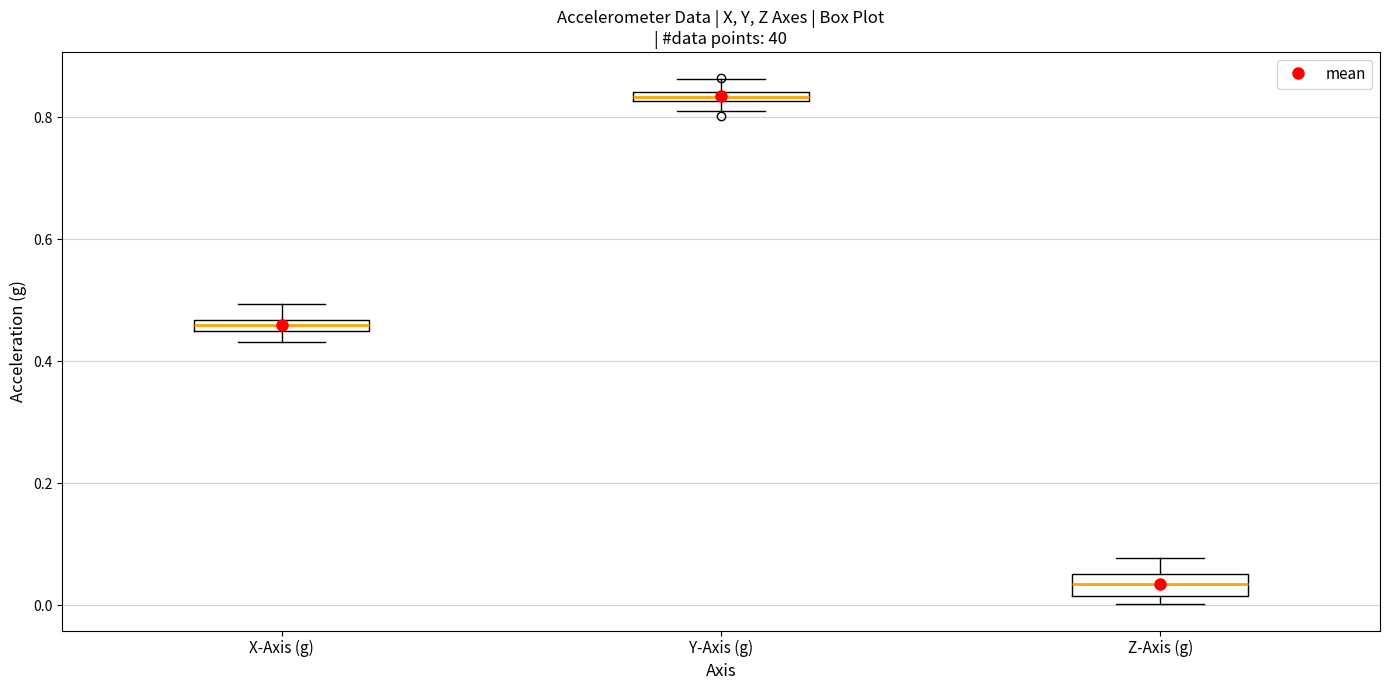

Which box's median line is the highest?

Y-Axis (g)